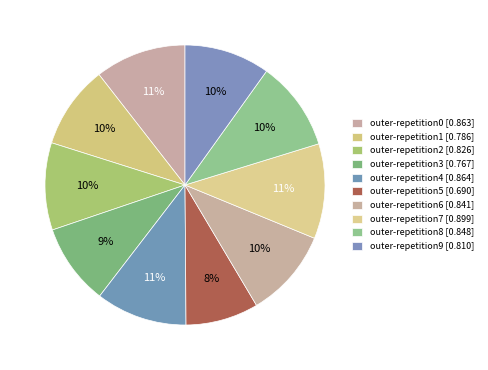

Does outer-repetition6 account for over 50% of the chart?

No